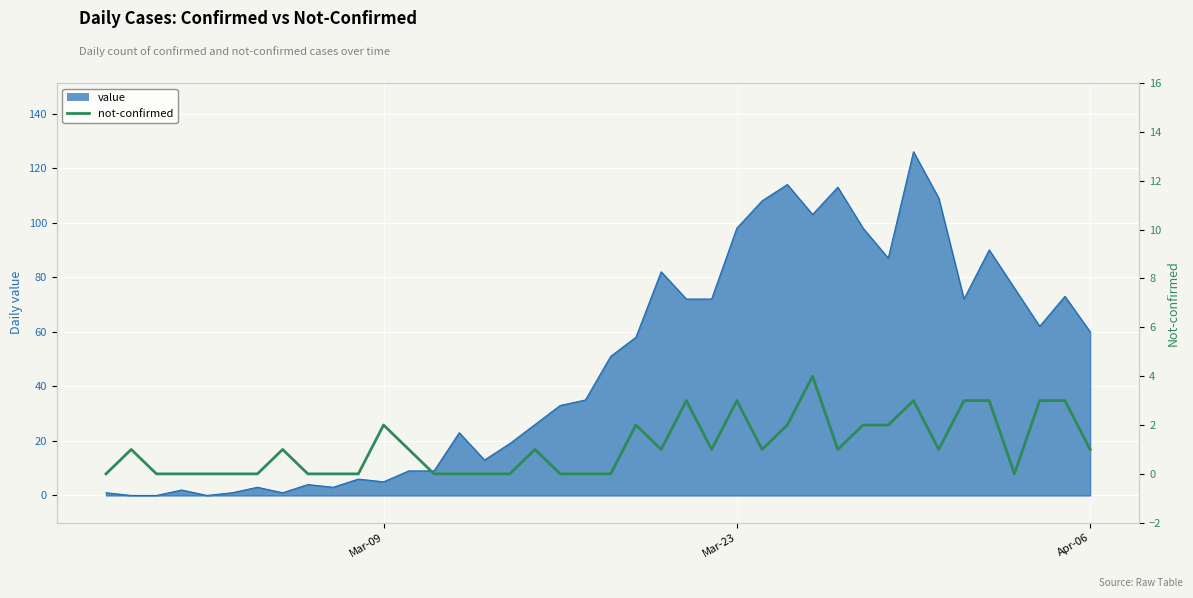

How many values are between 0 and 2?

32